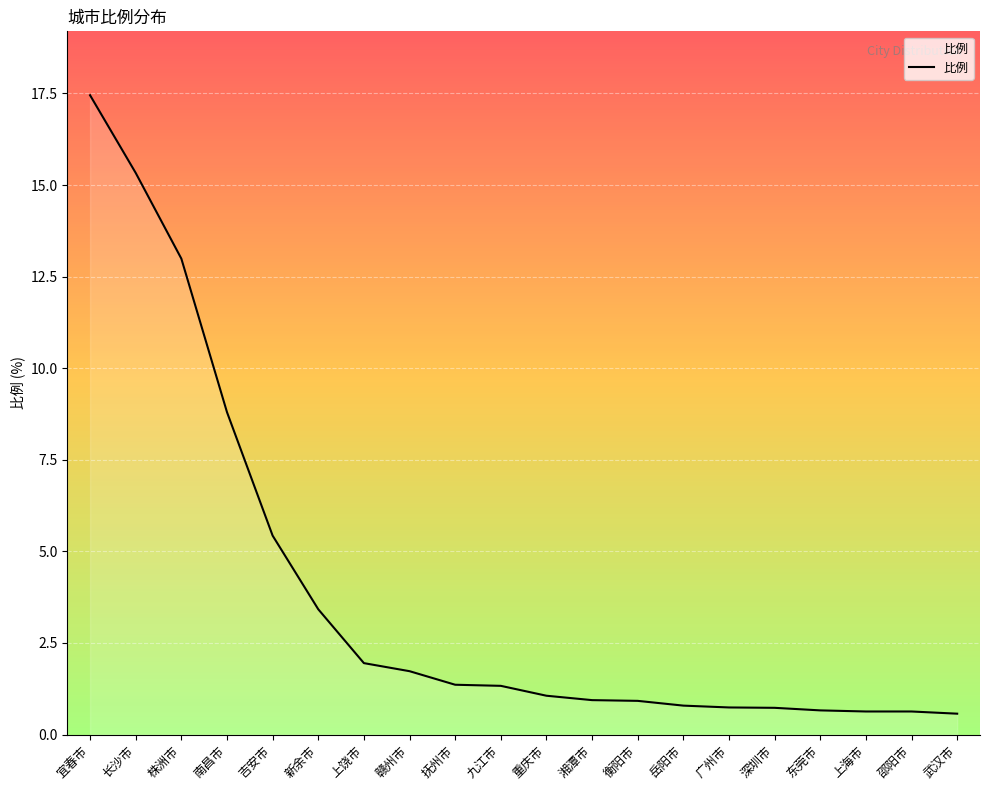

Where is the data nearest to the value 9?

南昌市